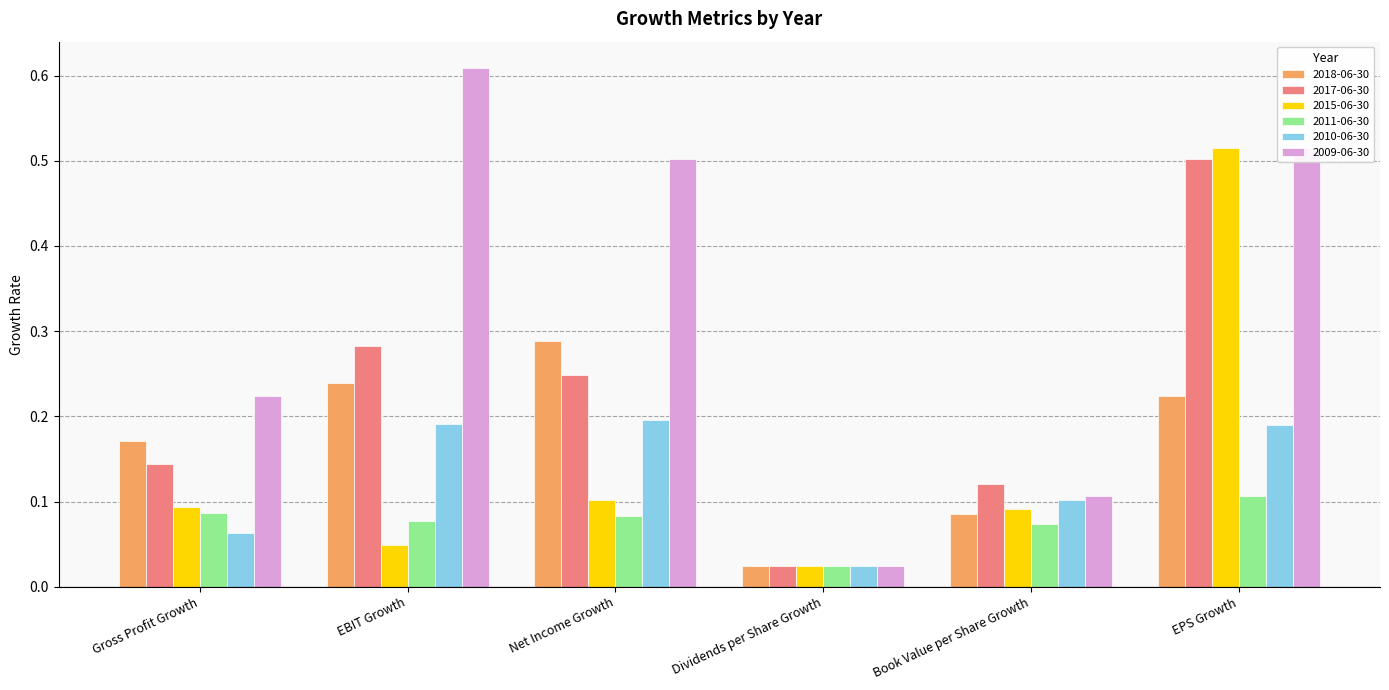

What is the label of the 3rd bar from the left?

Net Income Growth